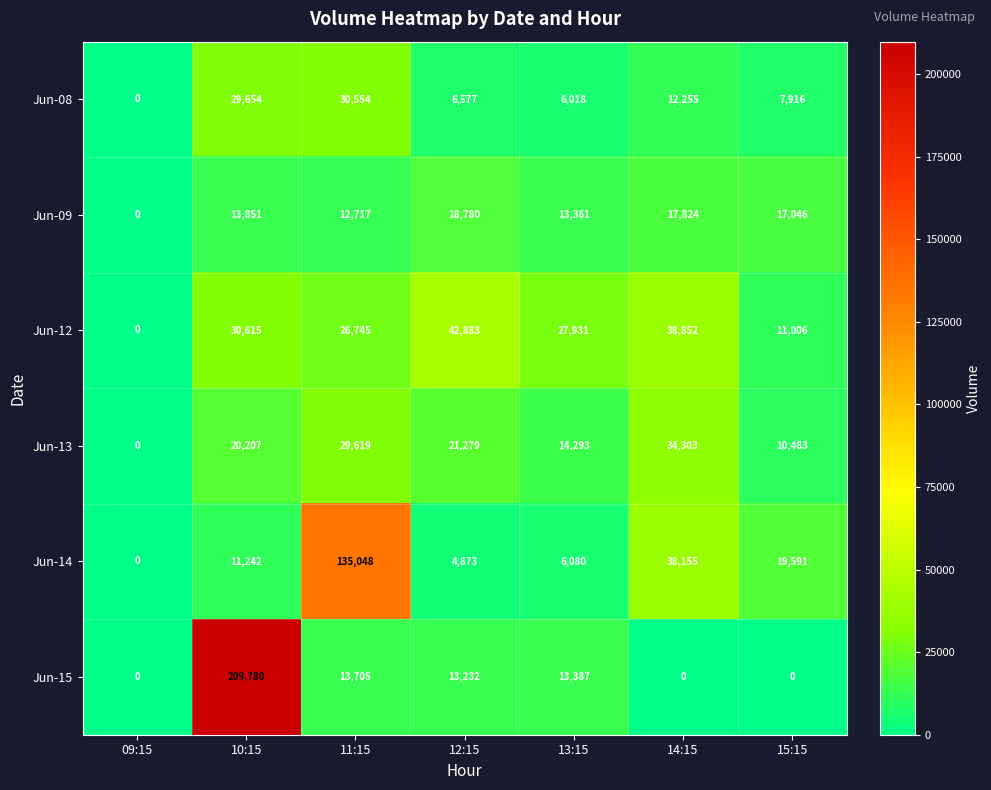

Rank the series by their maximum value, from lowest to highest.

Jun-09, Jun-08, Jun-13, Jun-12, Jun-14, Jun-15